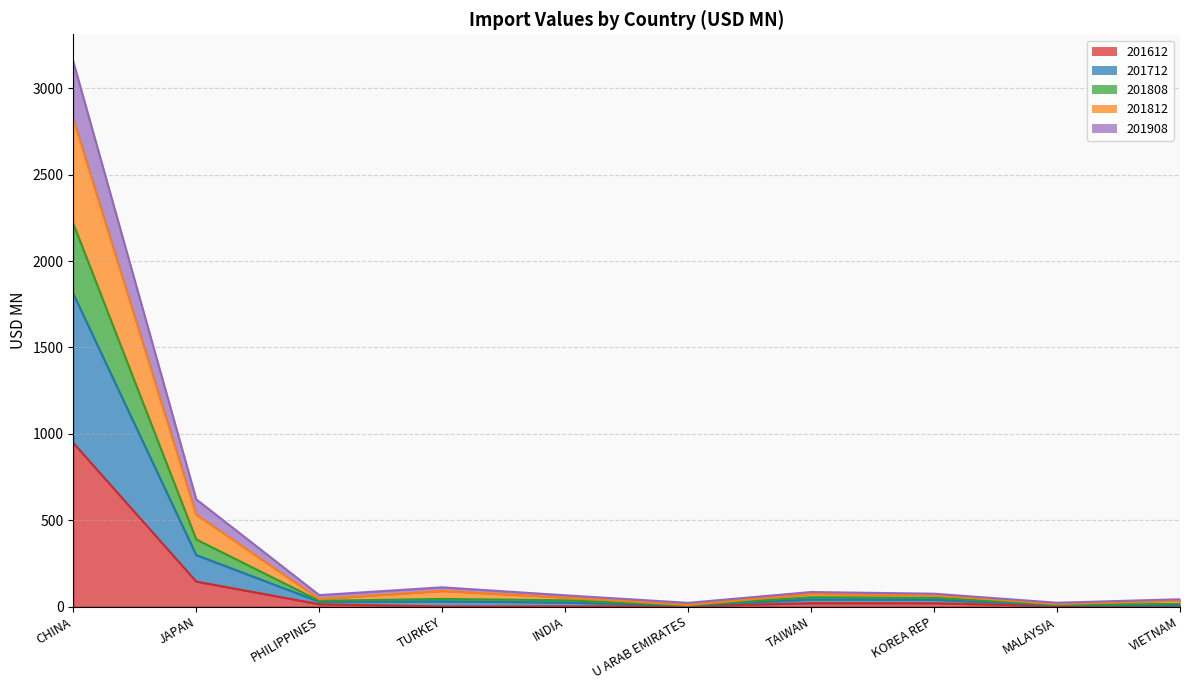

Does the chart have visible grid lines?

Yes